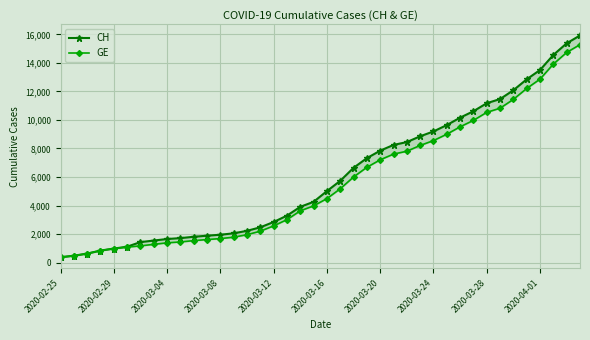

Where is CH nearest to the value 8150?

25